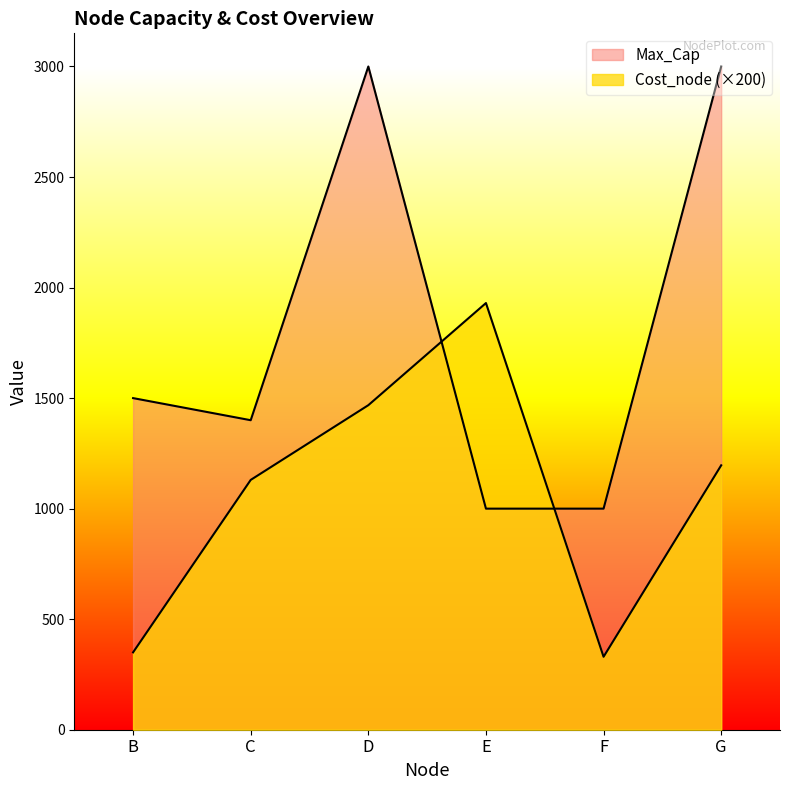

What is the average value of the Max_Cap series?

1817